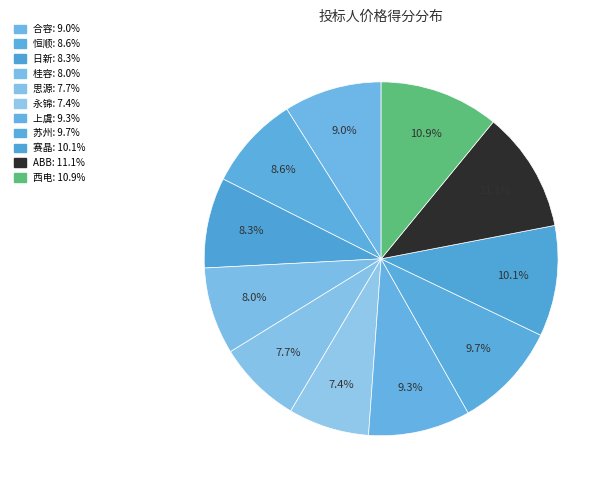

To the nearest percent, what percentage of the pie is 西电?

11%